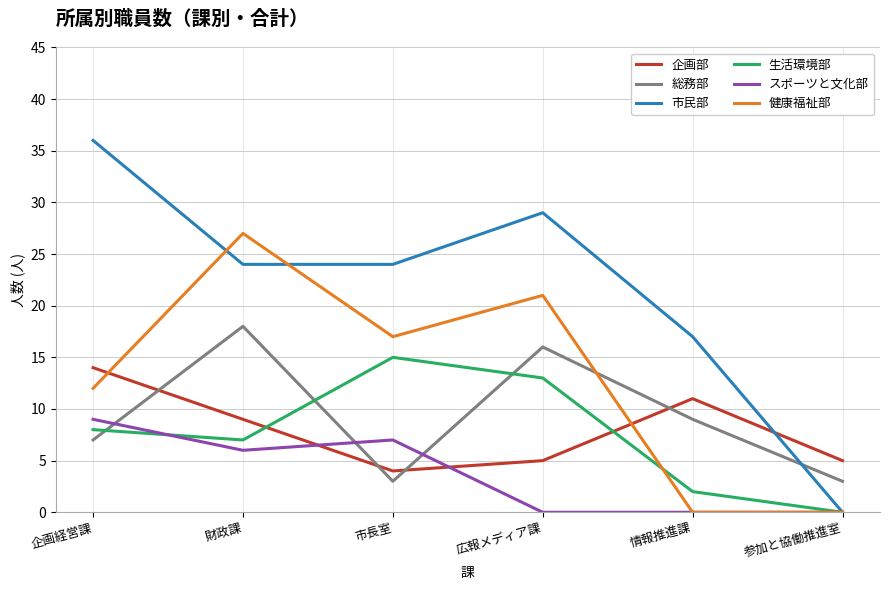

Between which two adjacent categories do スポーツと文化部 and 総務部 first intersect?

企画経営課 and 財政課